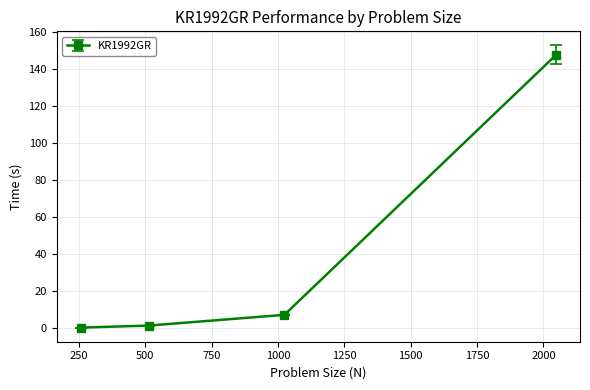

What is the difference between the maximum and minimum values?

147.2